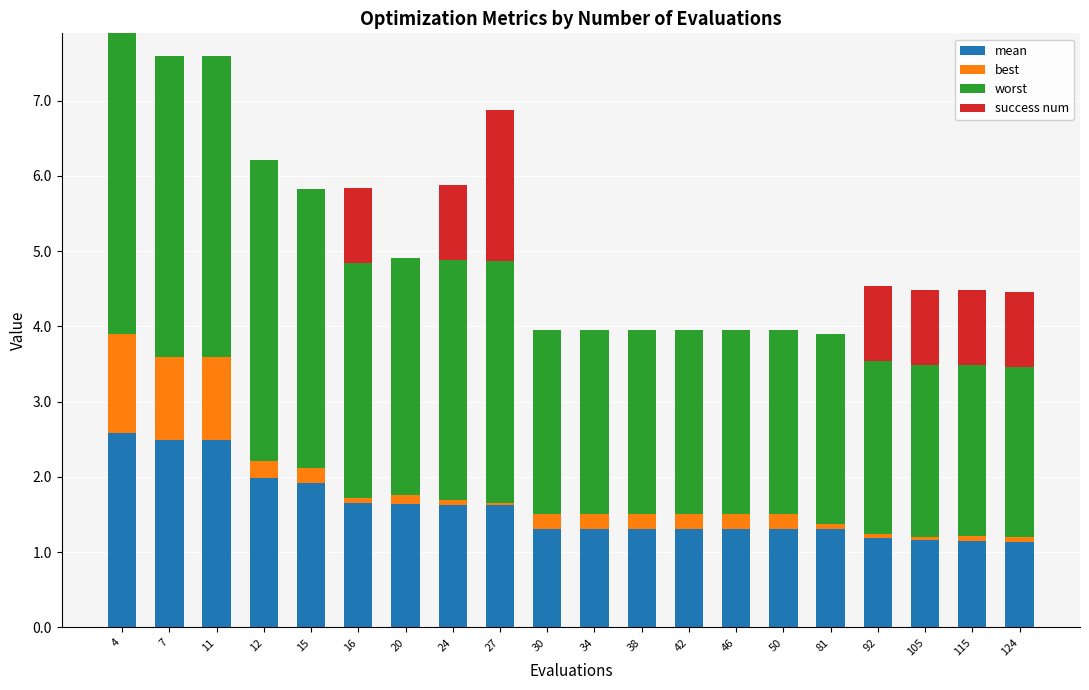

What are all the series names shown in the legend?

mean, best, worst, success num